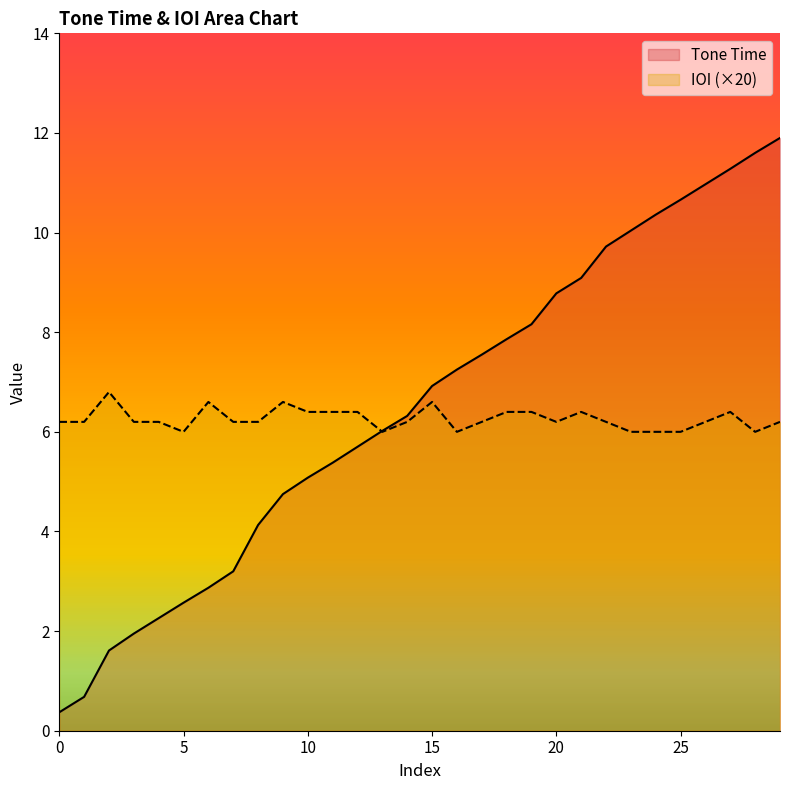

Read the IOI value at 24.

6.0